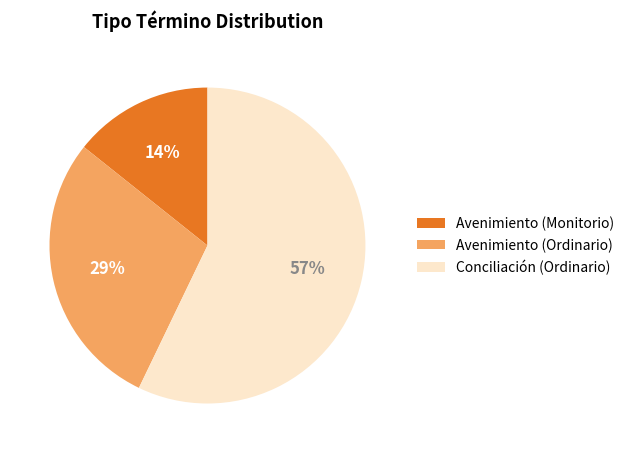

Does Conciliación (Ordinario) represent more than half of the total?

Yes